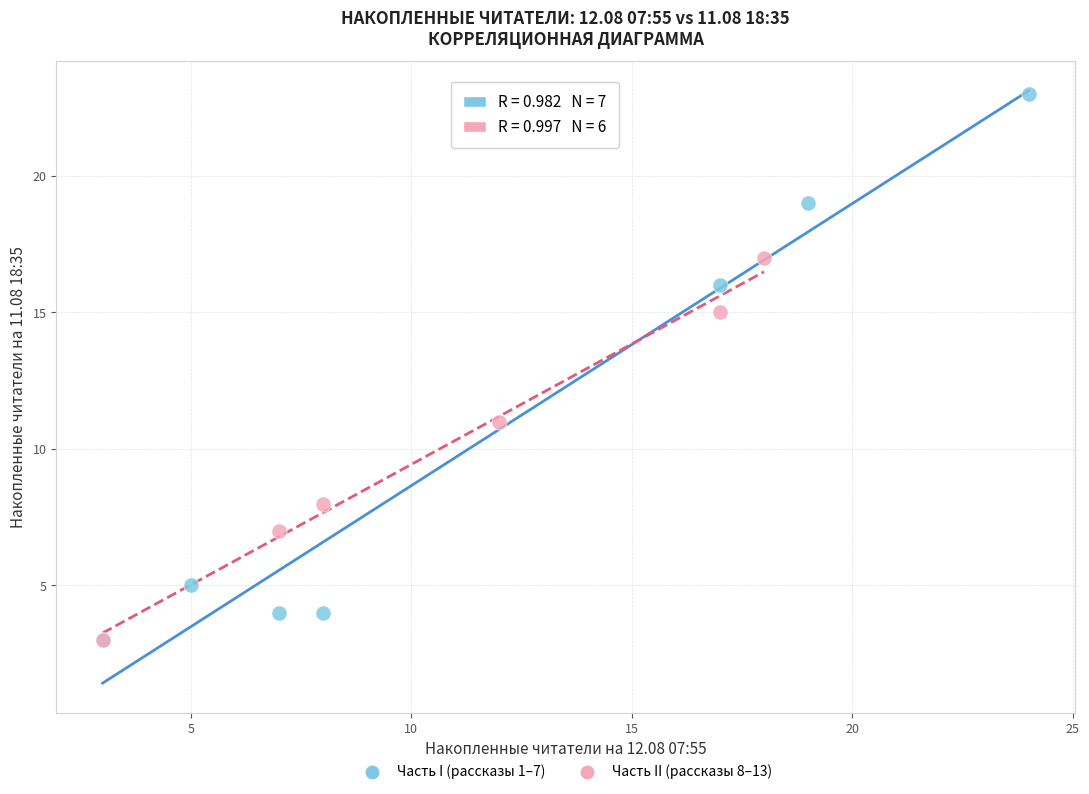

Which series reaches the maximum Y coordinate?

Часть I (рассказы 1–7)